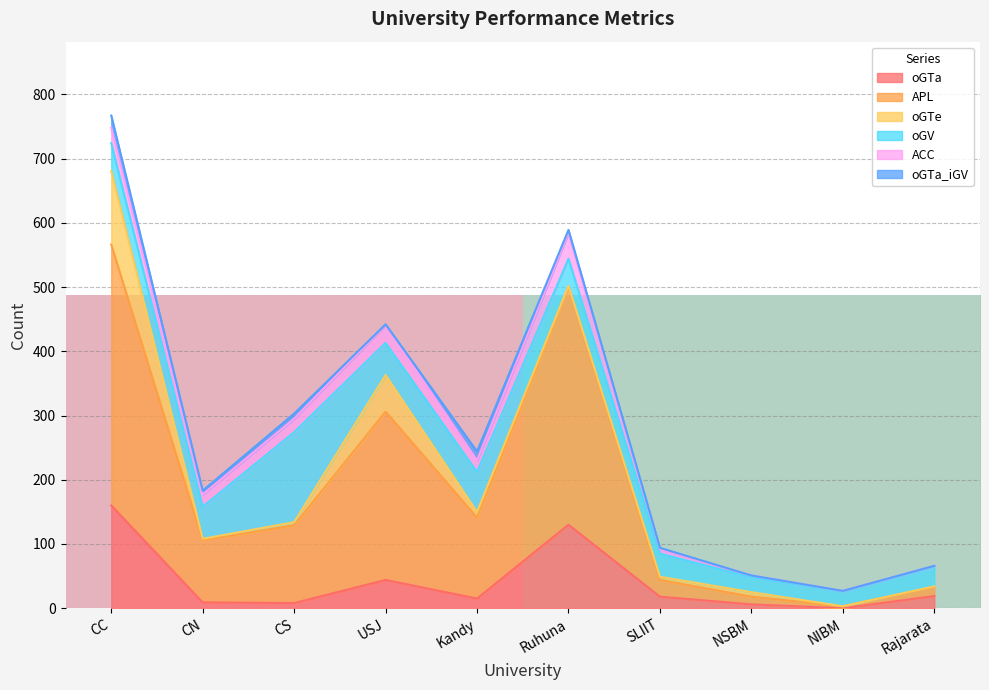

Where is oGTa nearest to the value 80?

USJ